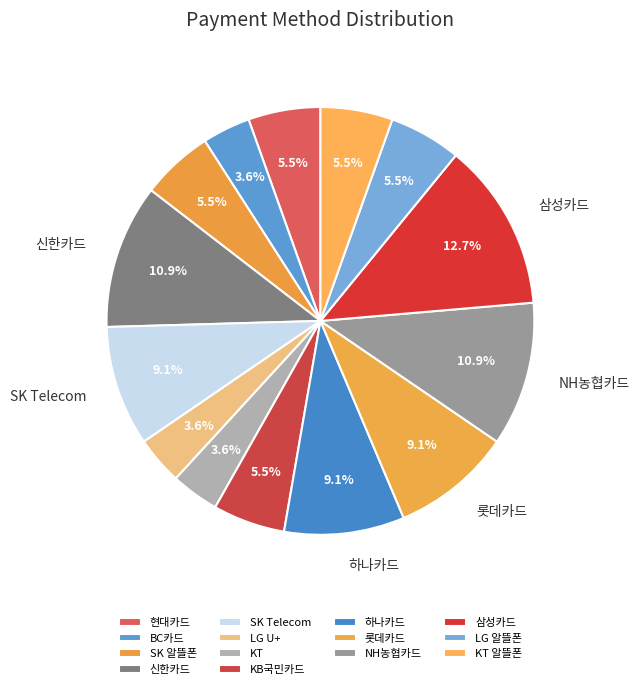

To the nearest percent, what is the difference between the 삼성카드 and 하나카드 slice percentages?

4%